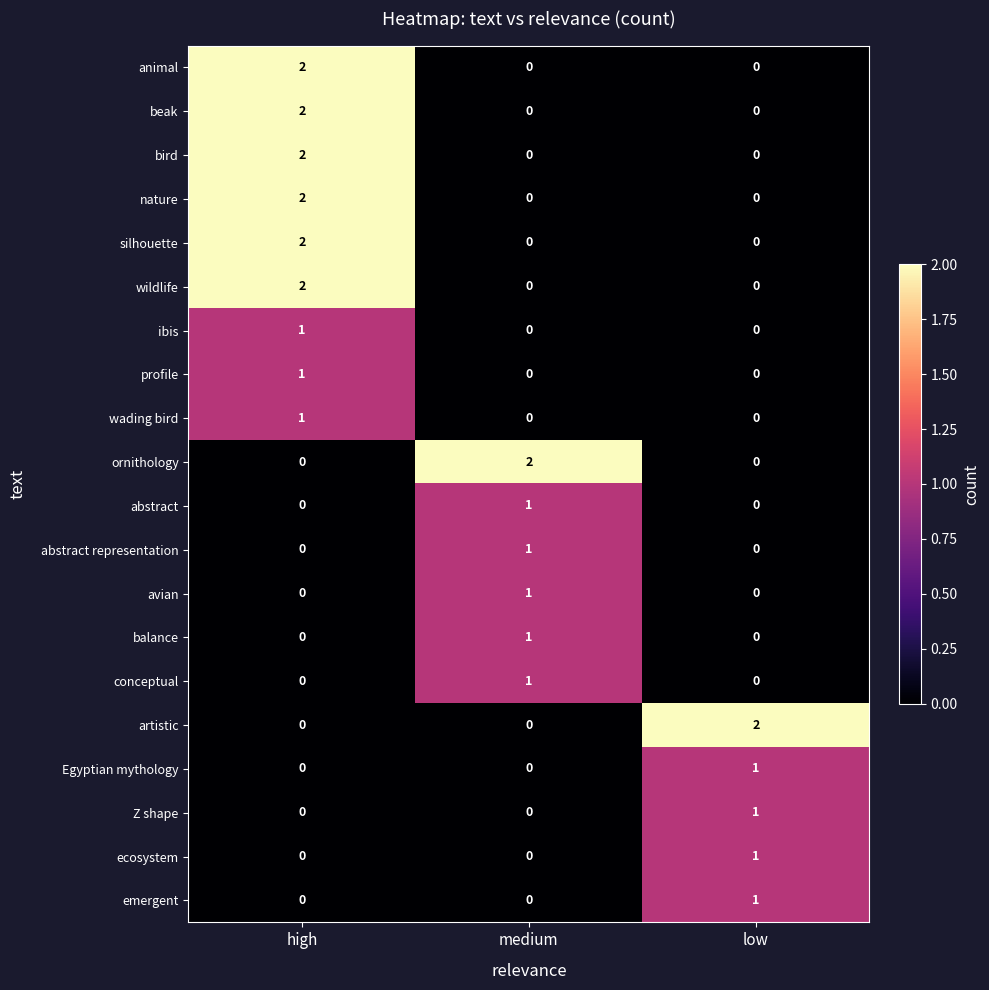

What is the greatest value displayed?

2